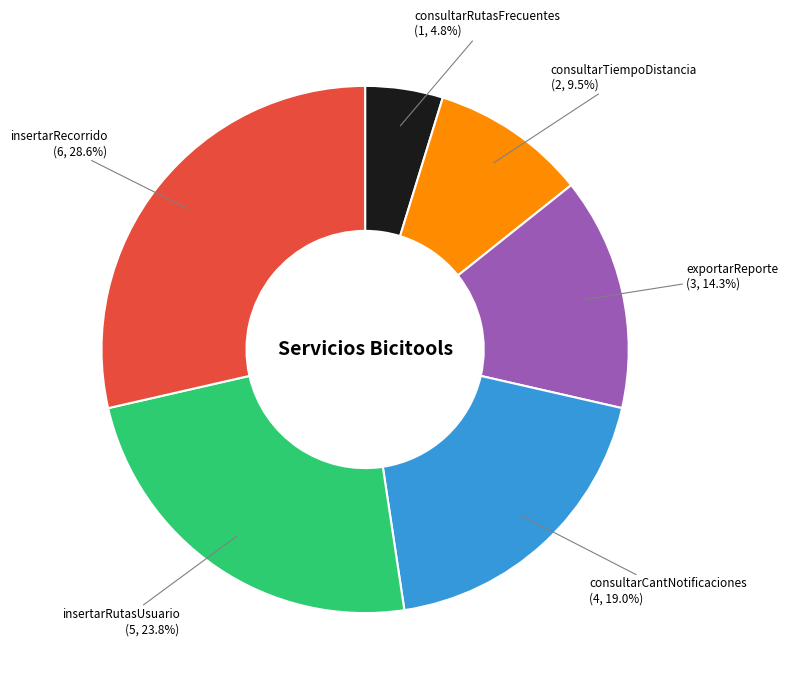

Is there any slice that represents more than half of the pie?

No